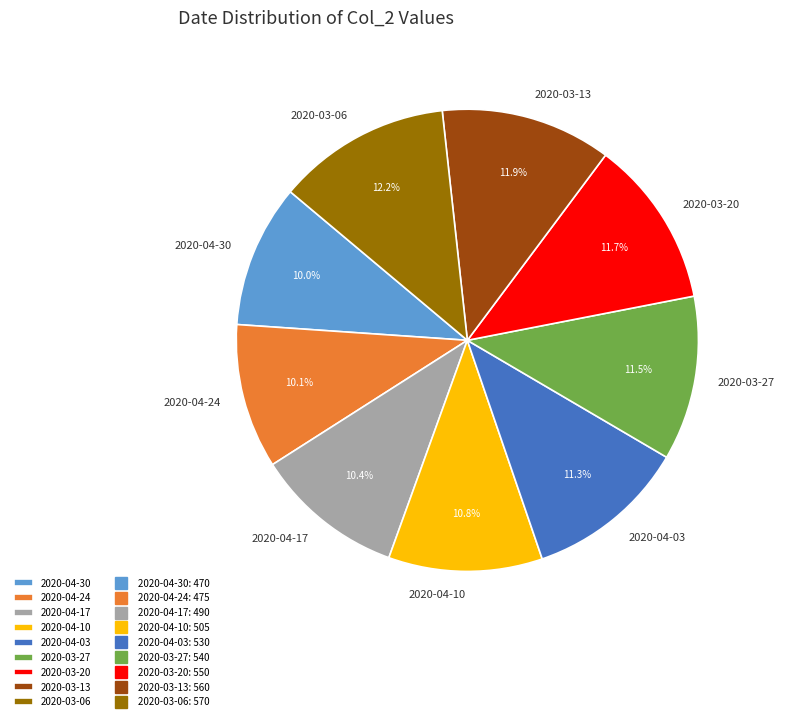

Does 2020-04-03 represent more than half of the total?

No